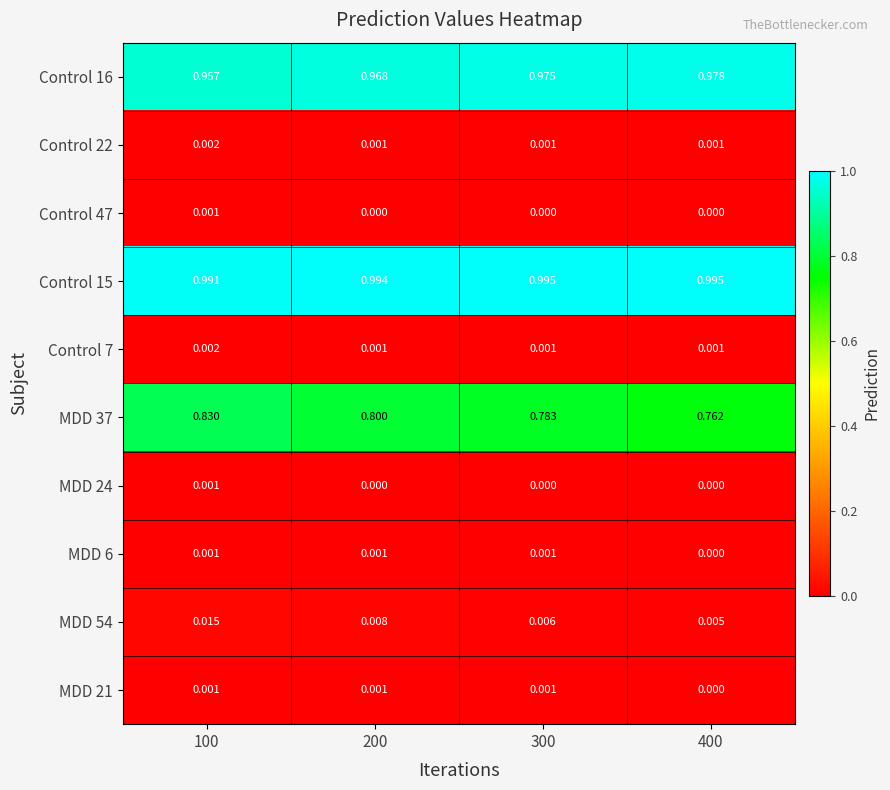

Is the value of Control 16 at 400 greater than the value of MDD 21 at 400?

Yes